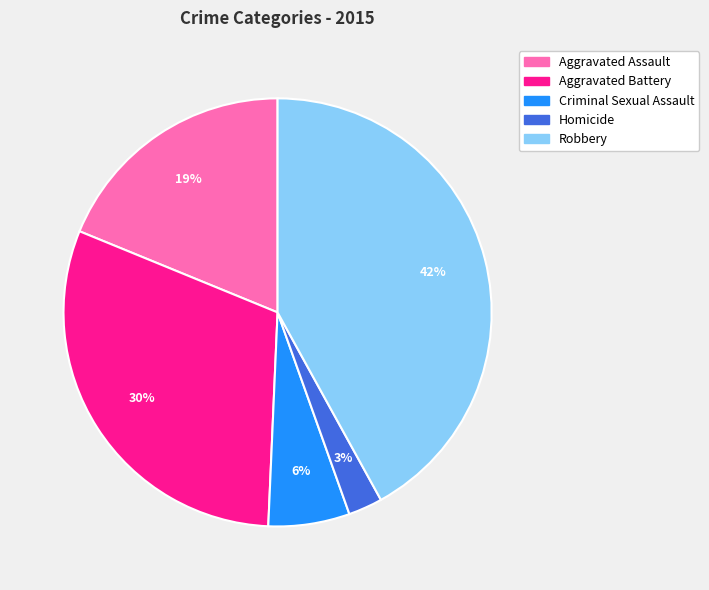

How many slices are in this pie chart?

5